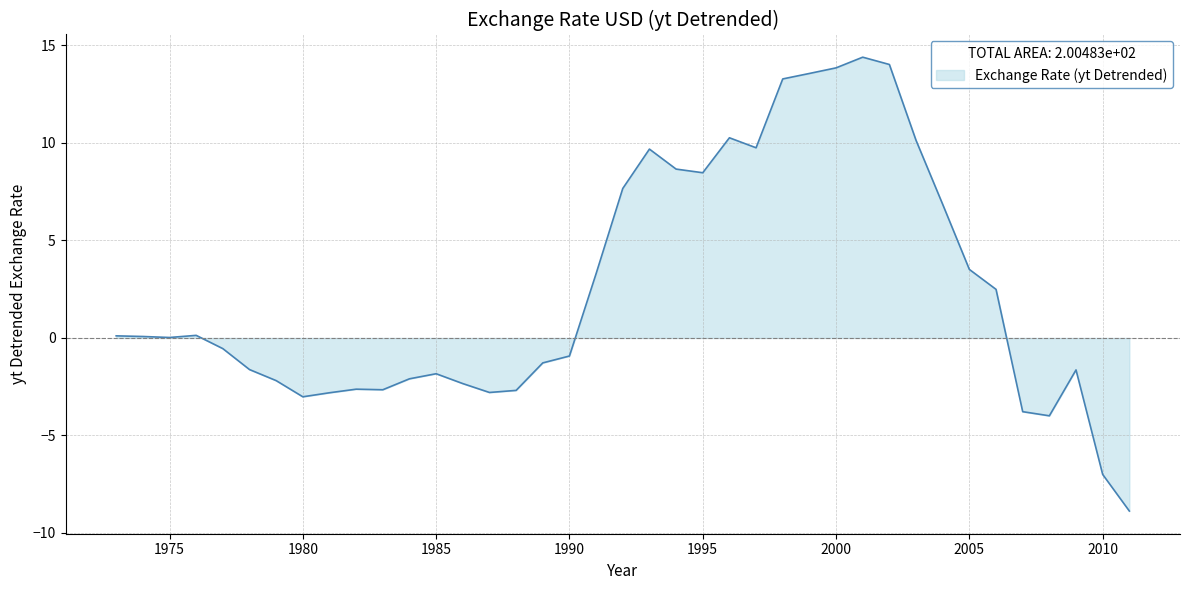

What is the difference between the maximum and minimum values?

23.3